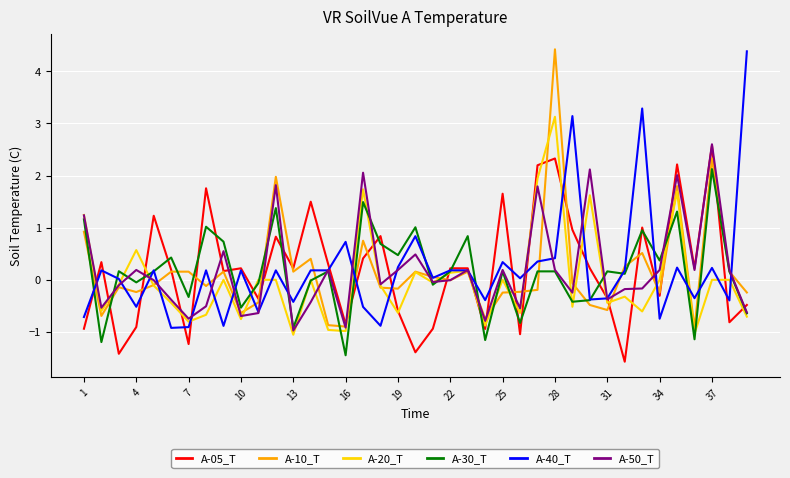

What is the minimum value shown in the chart?

-1.6